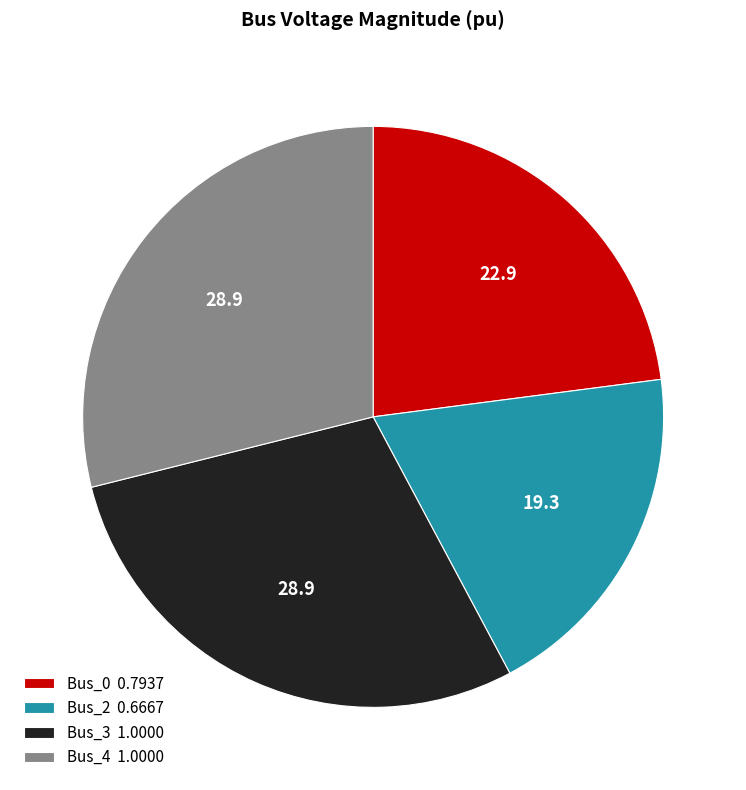

Which has a higher value, Bus_0 0.7937 or Bus_4 1.0000?

Bus_4 1.0000